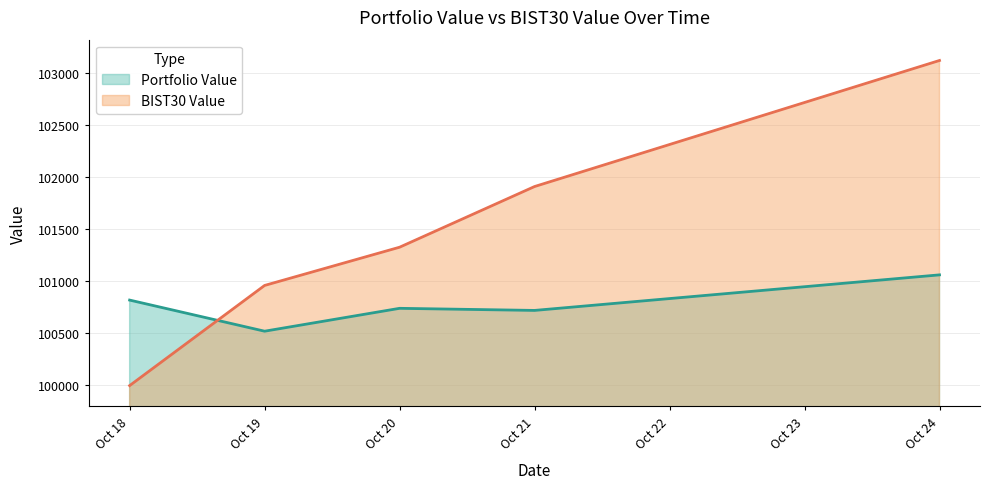

Which label corresponds to the smallest value in the chart?

Oct 18